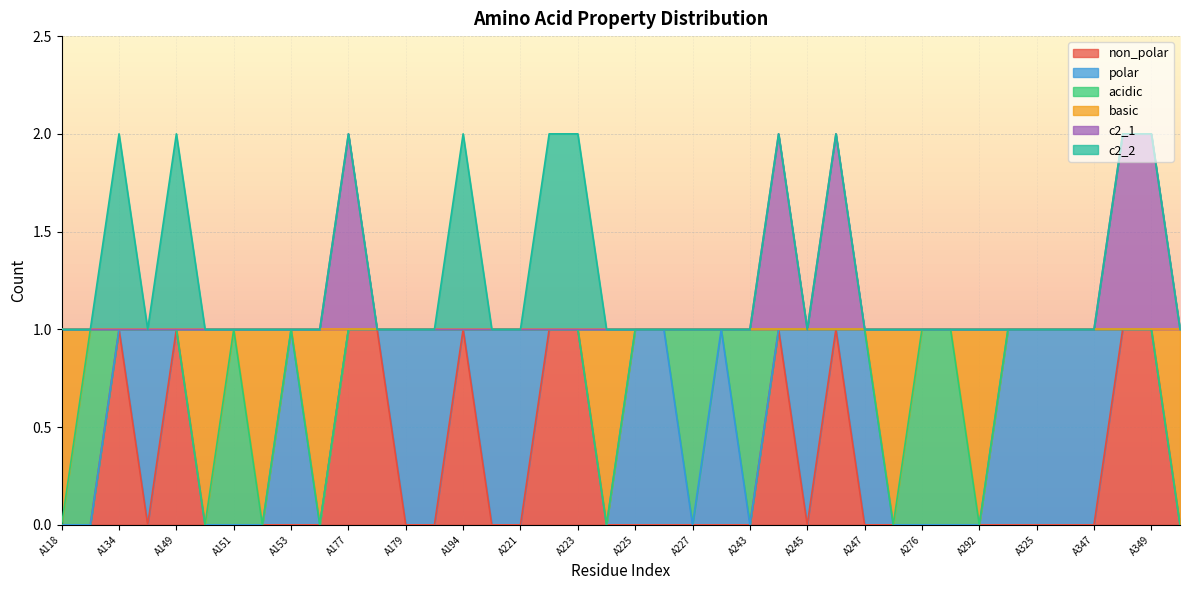

What are all the series names shown in the legend?

non_polar, polar, acidic, basic, c2_1, c2_2